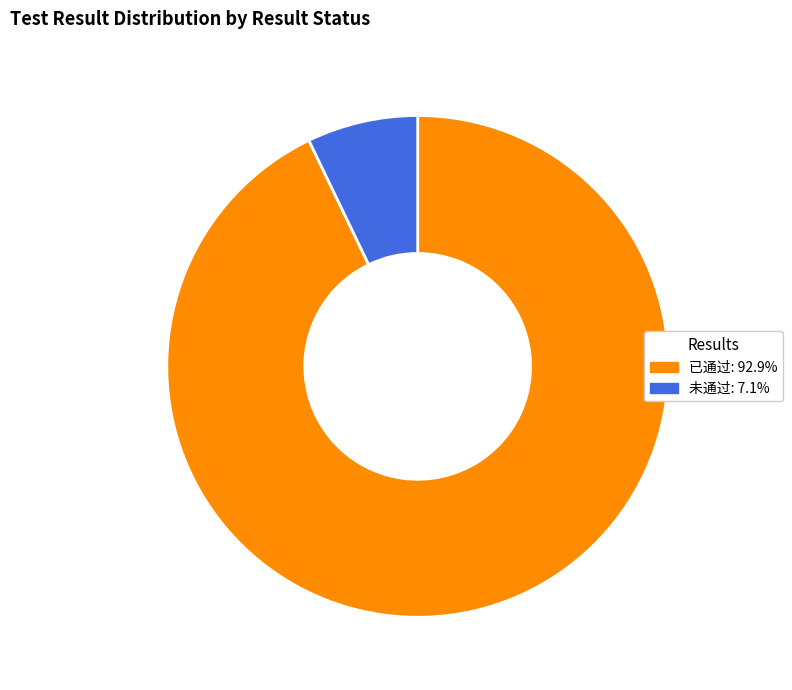

Rank the categories by value from lowest to highest.

未通过, 已通过